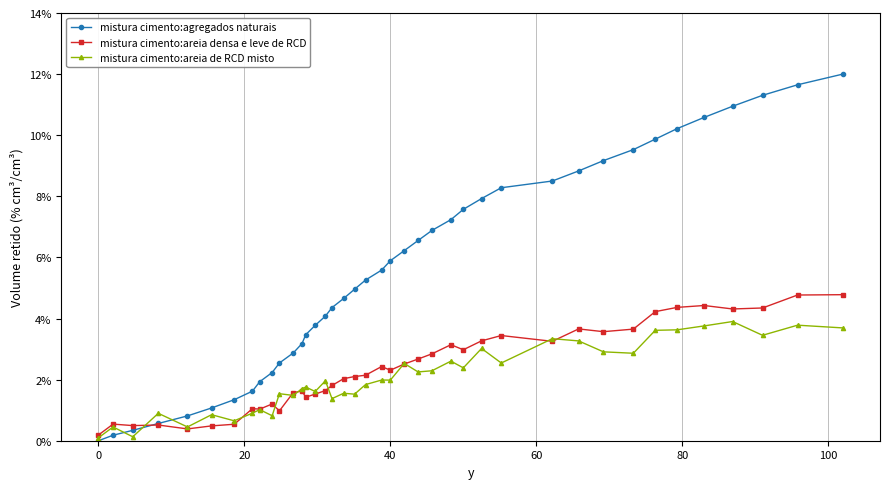

Which series has the largest total across all categories?

mistura cimento:agregados naturais